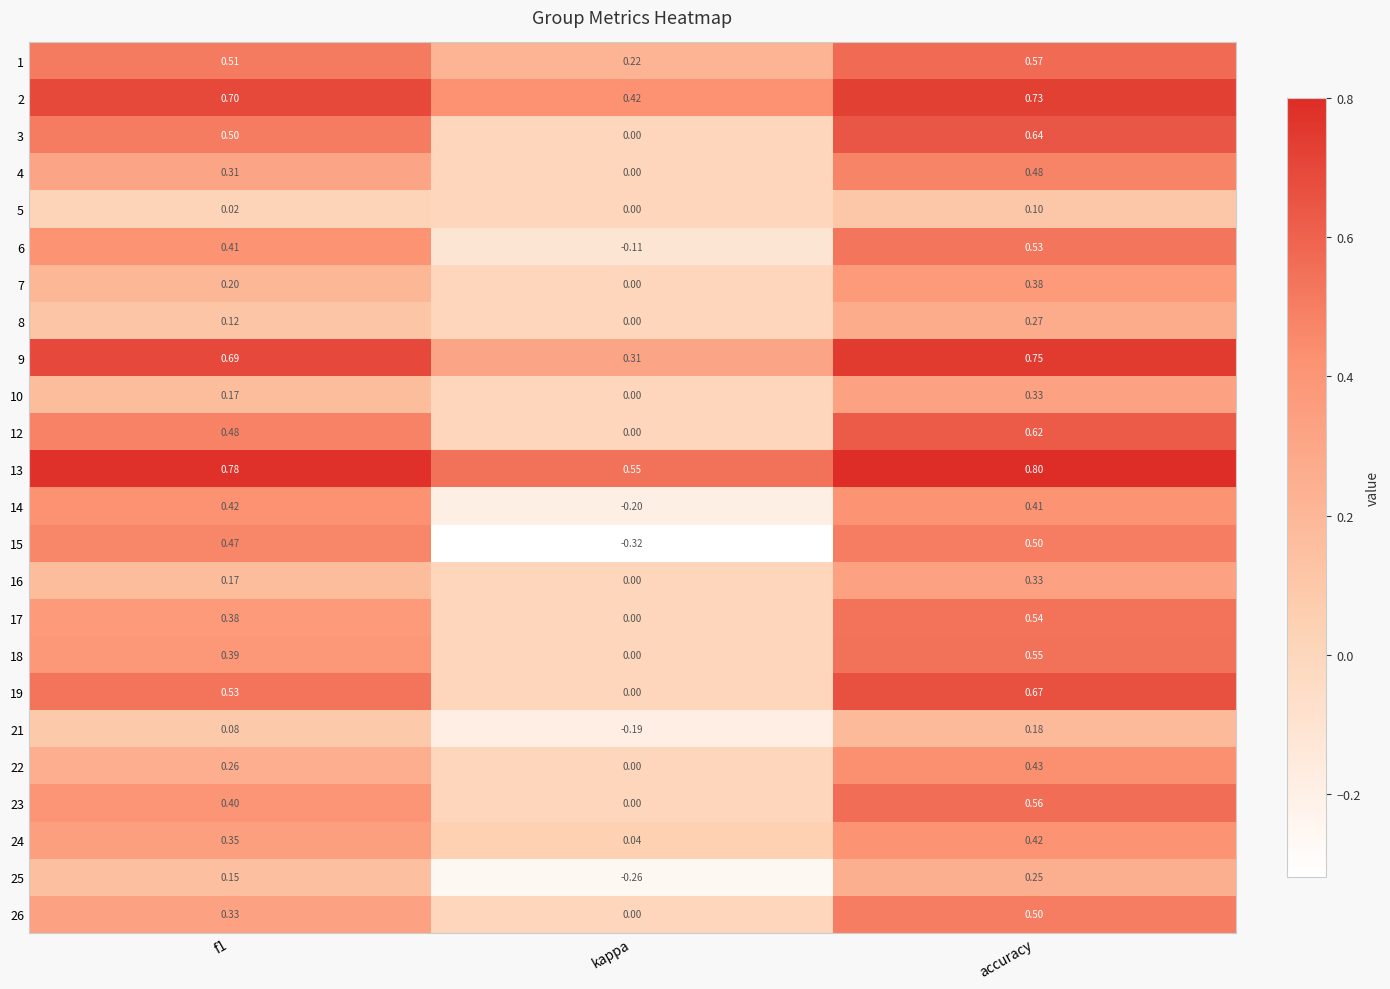

At which category is the sum across all series the highest?

accuracy